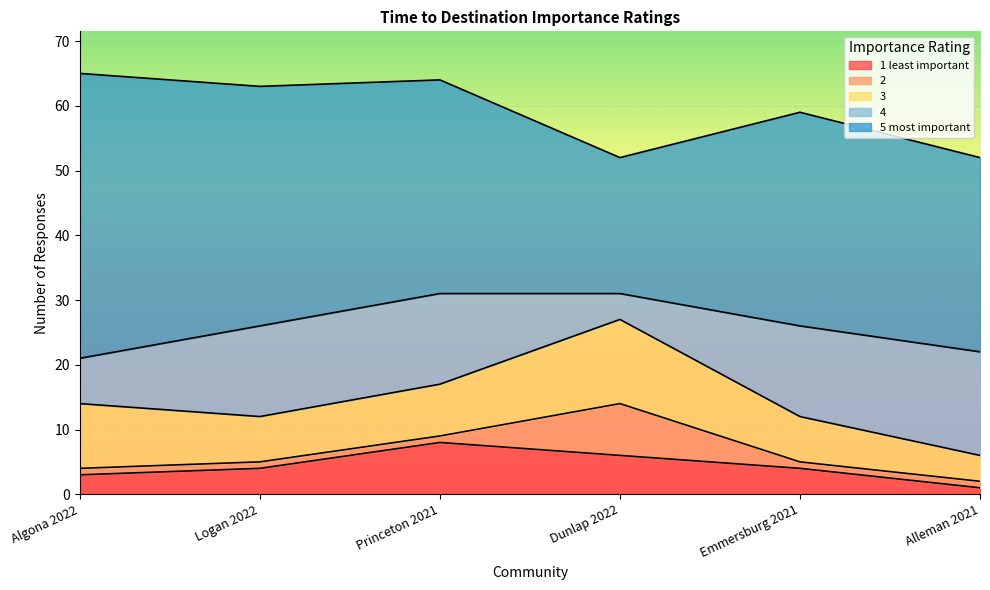

The 2 series shows 0 at Logan 2022. True or false?

False